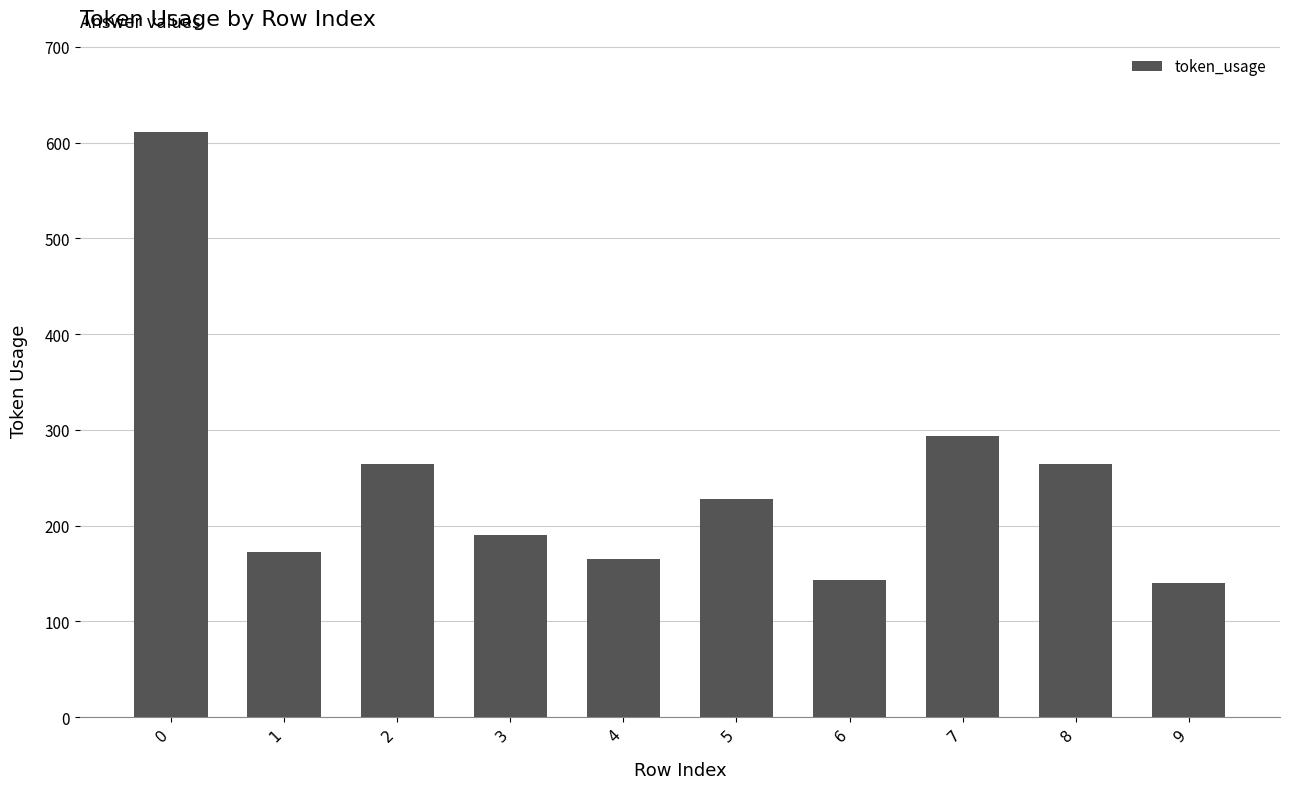

What is the value of the 4th bar from the left?

190